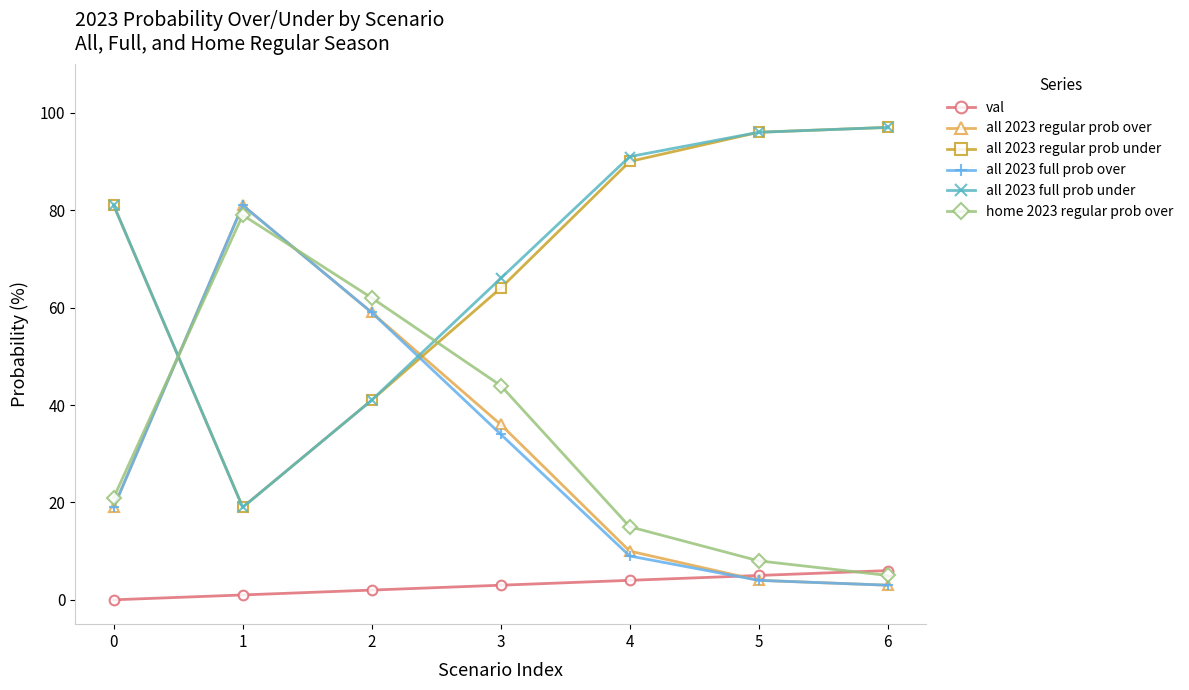

Is the value of val at 3 greater than the value of all 2023 regular prob over at 3?

No